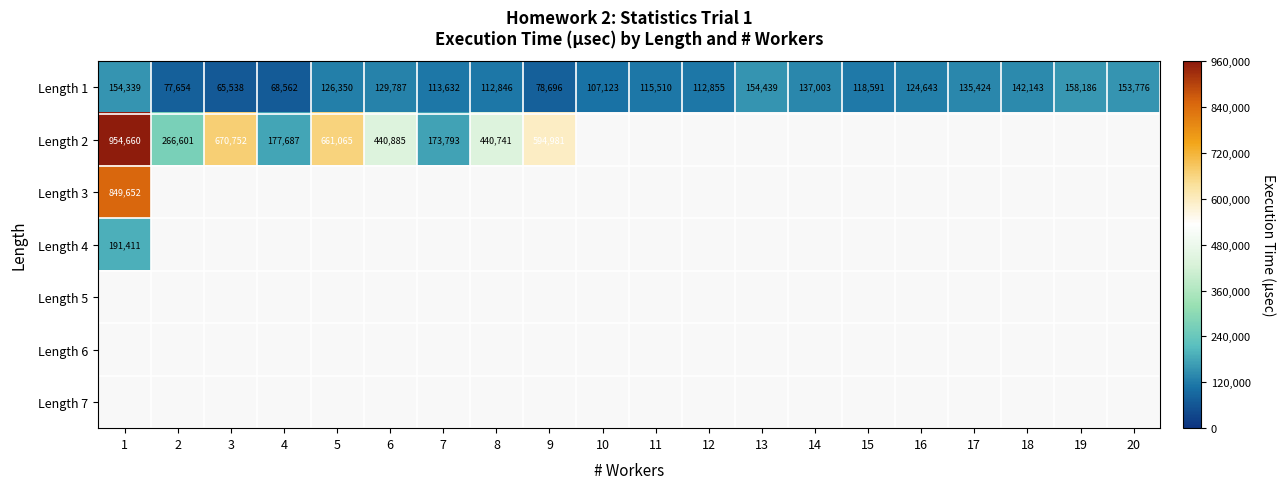

At which category does the chart reach its minimum across all series?

3